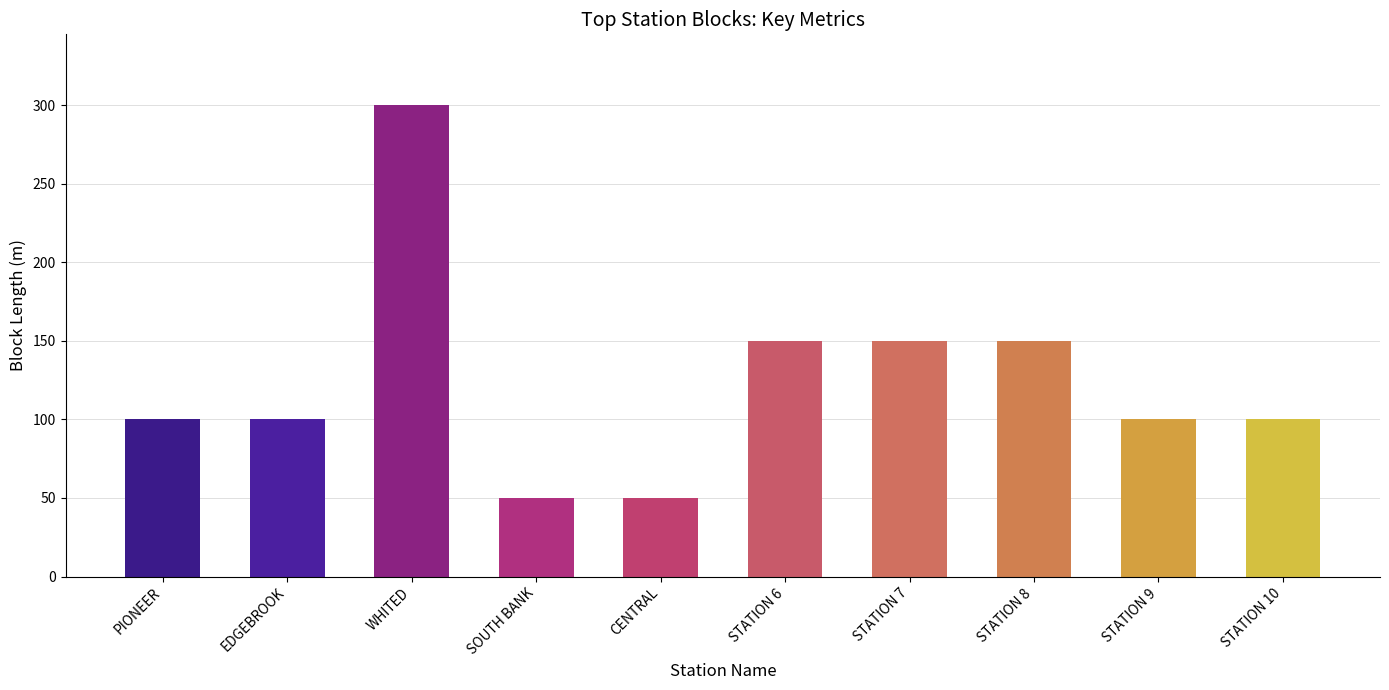

What is the label of the 2nd bar from the right?

STATION 9